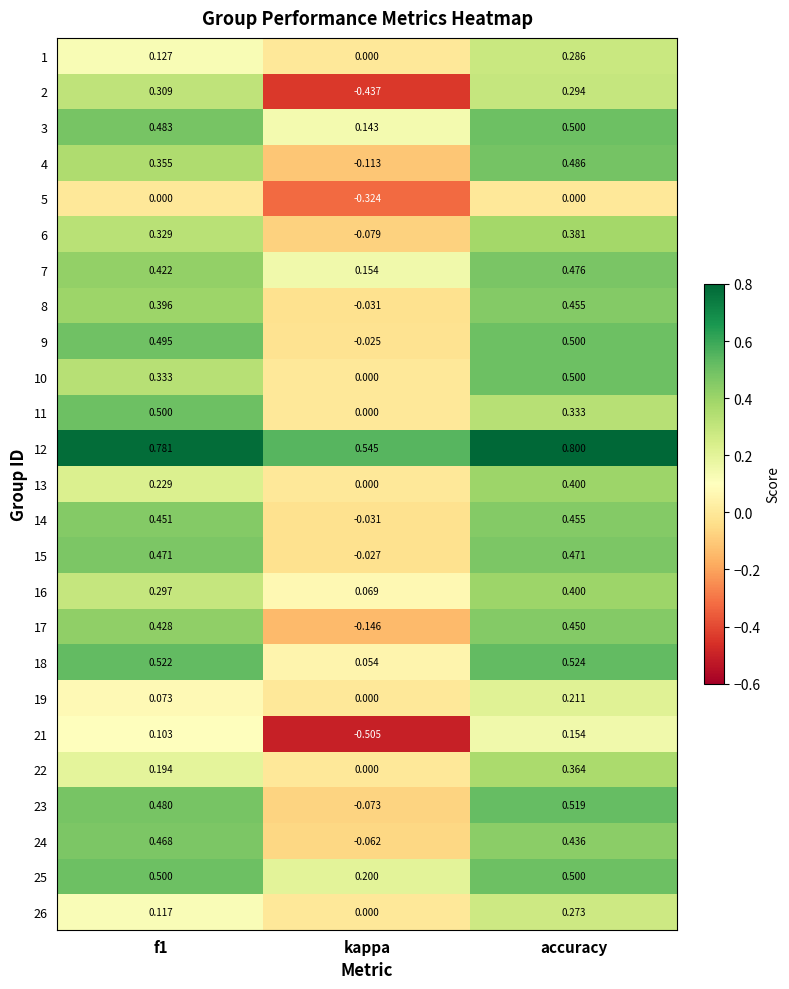

At which label is 17 closest to 0?

kappa